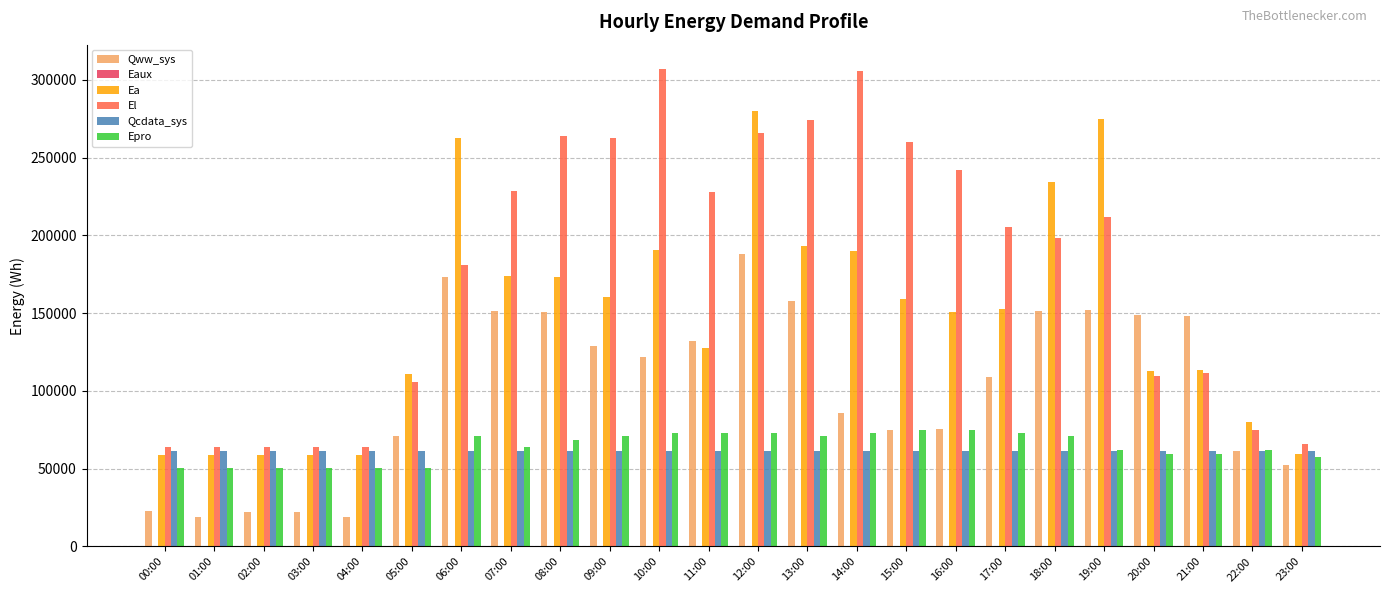

Is it true that Epro equals 68510.5 at 08:00?

True